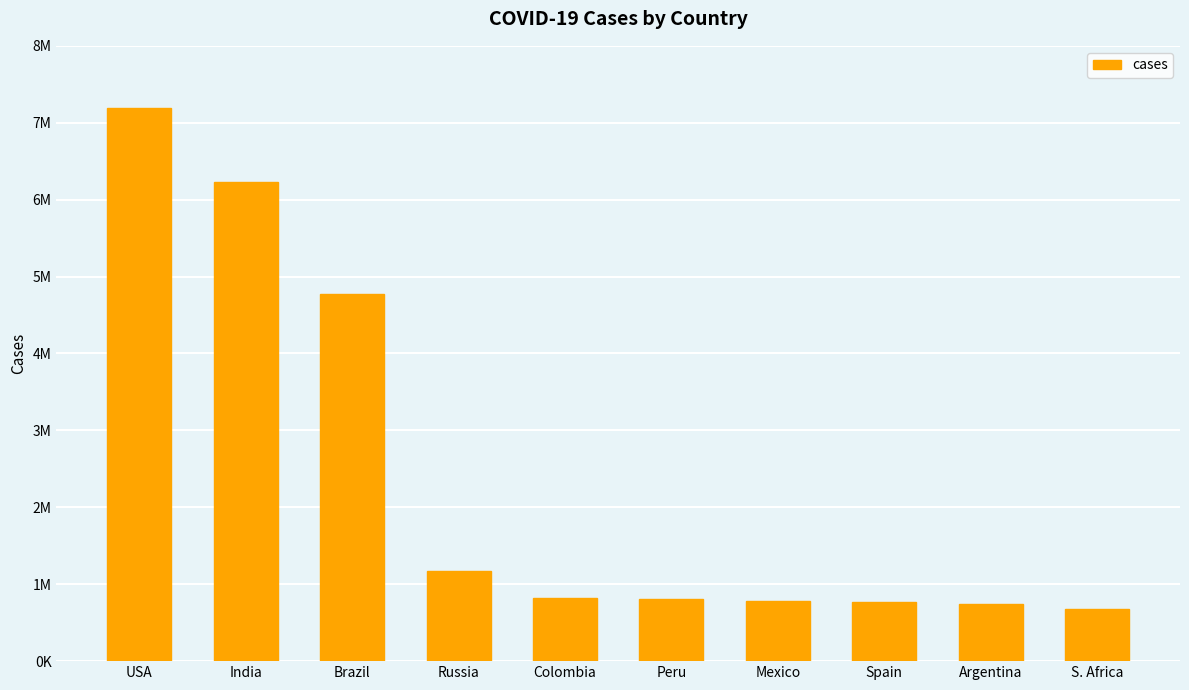

What is the sum of the values at Argentina and Colombia?

1560638